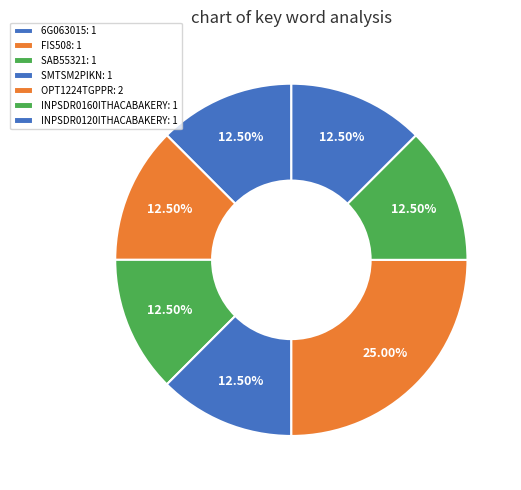

Do 6G063015 and INPSDR0160ITHACABAKERY together represent more than half of the pie?

No